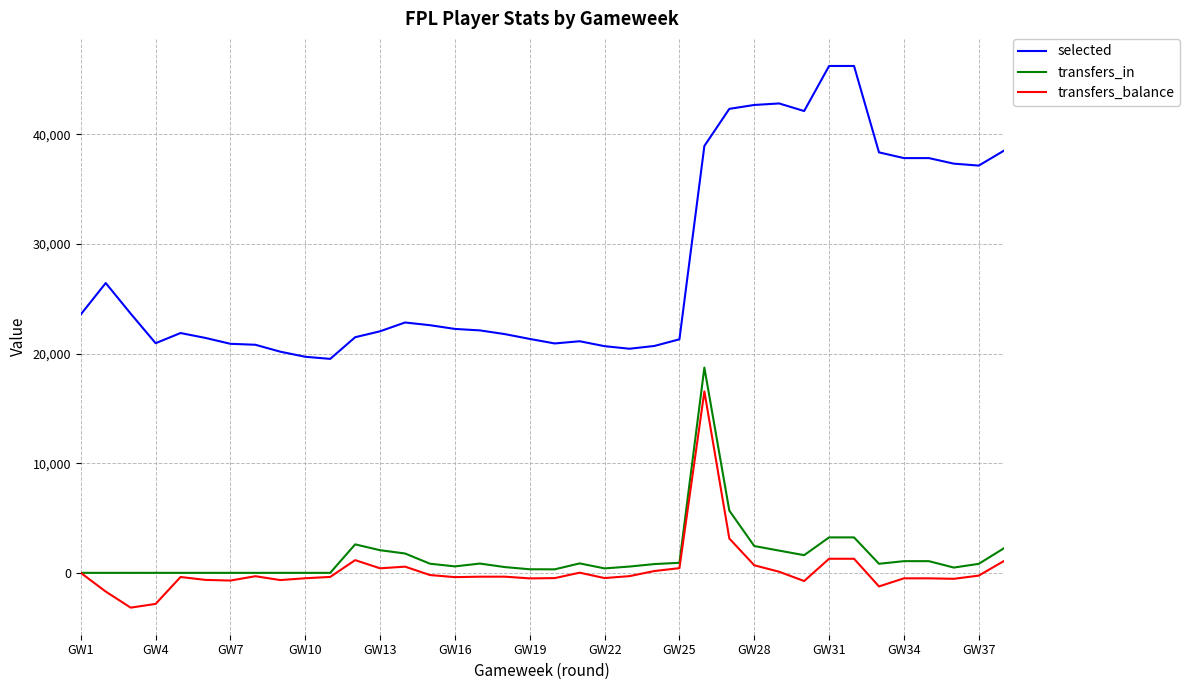

At how many categories does at least one series exceed 34828?

13